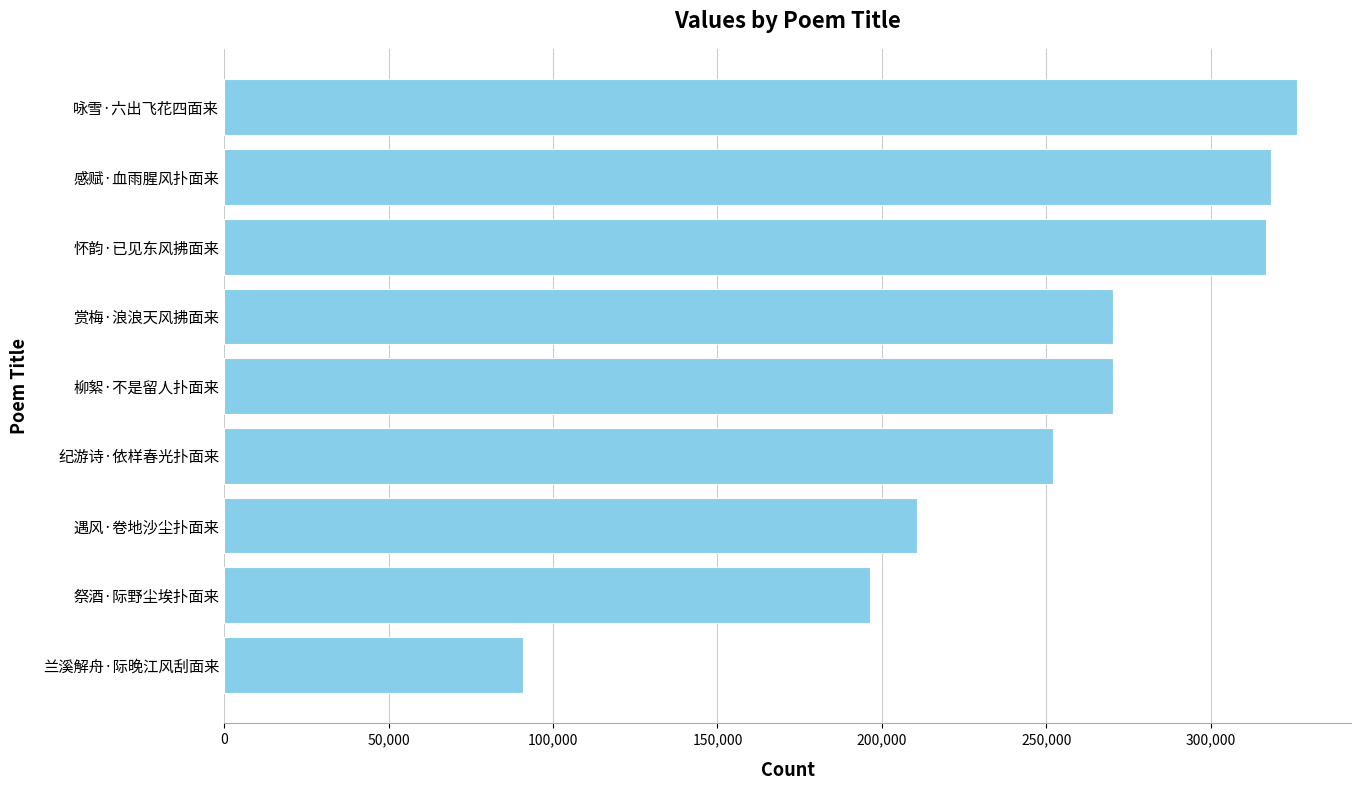

What is the smallest value displayed?

90774